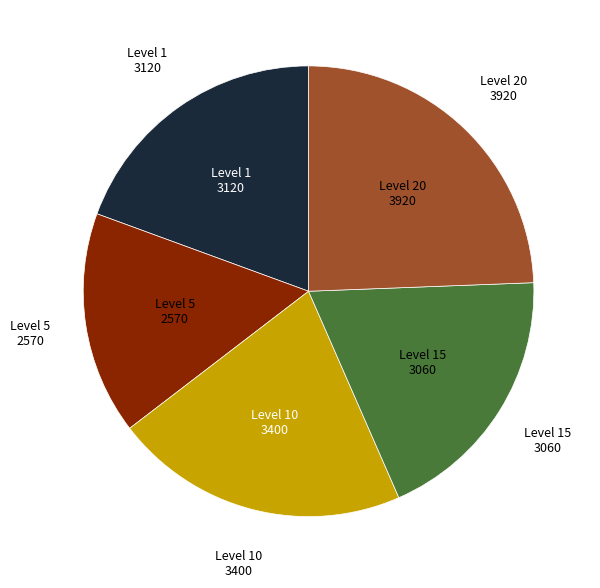

Does any single category account for the majority?

No